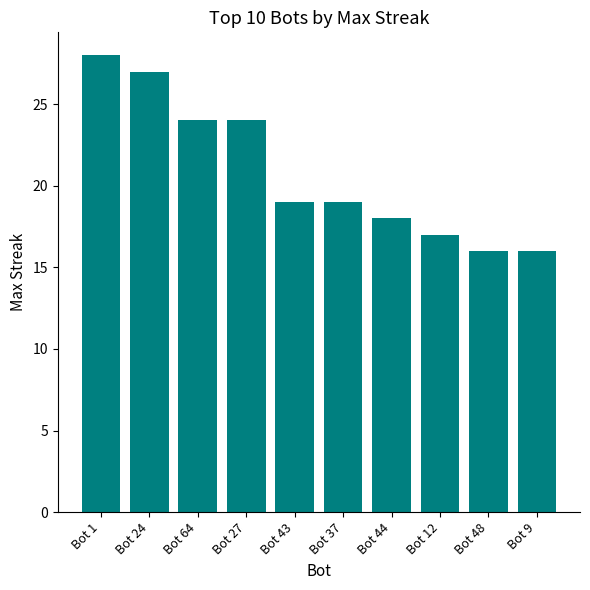

The value at Bot 64 is 24. True or false?

True